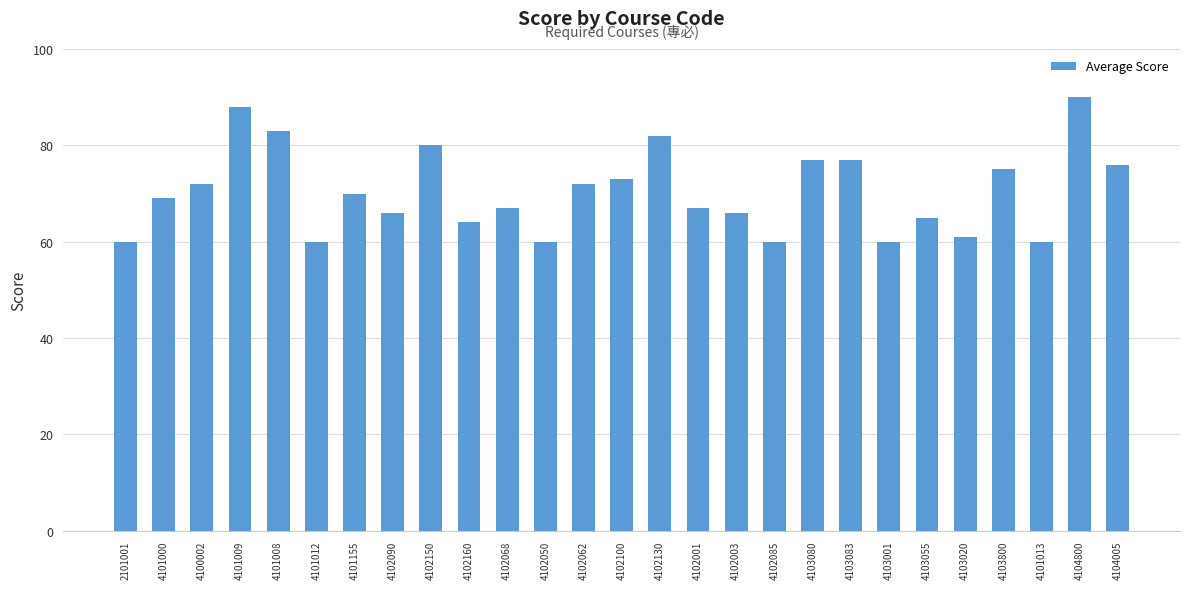

What is the minimum value shown in the chart?

60